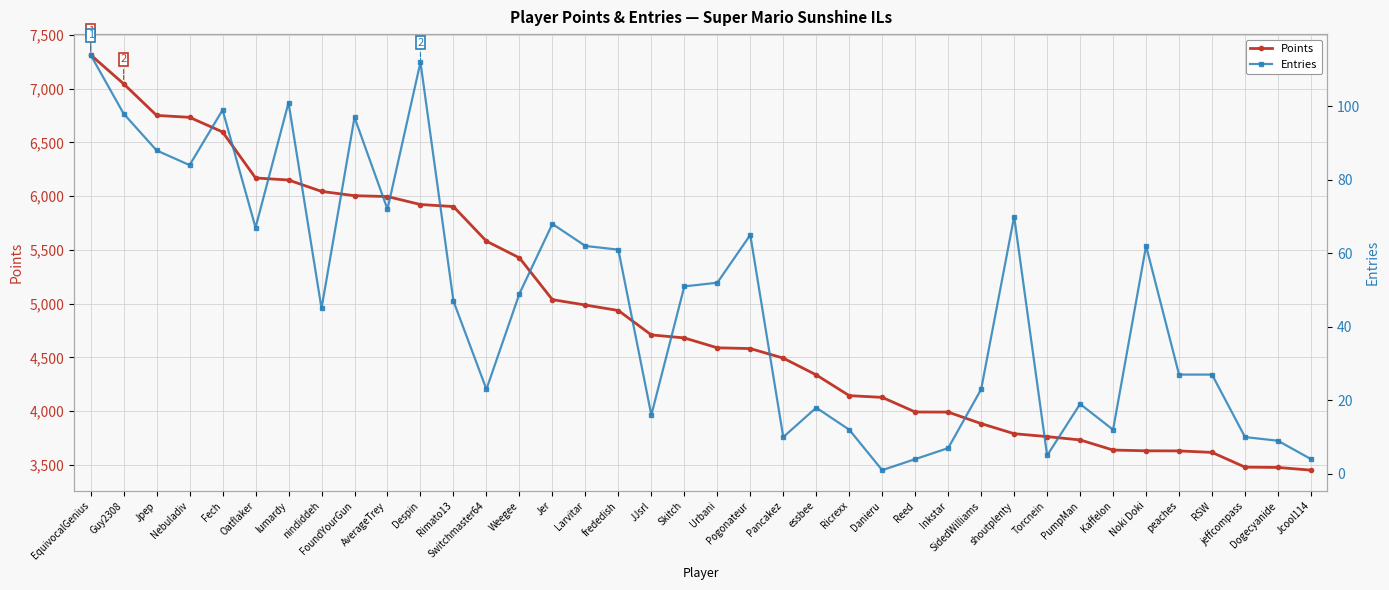

What is the label of the 7th point from the left?

lumardy